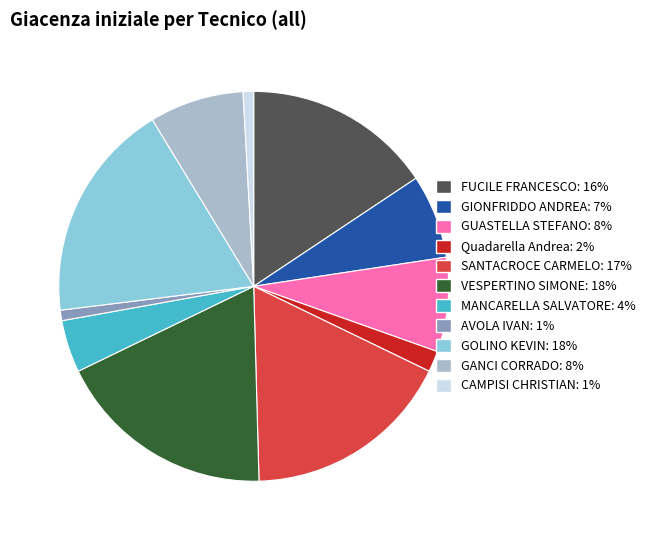

Do GOLINO KEVIN and Quadarella Andrea together represent more than half of the pie?

No